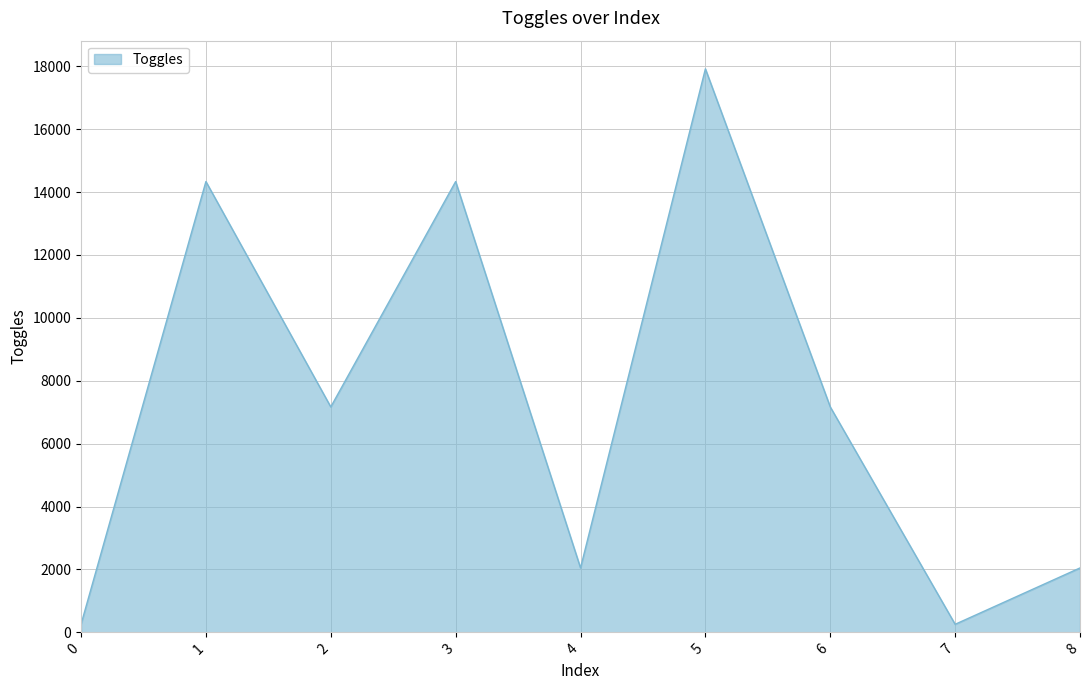

Approximately how many times larger is the value at 1 compared to 5?

0.8